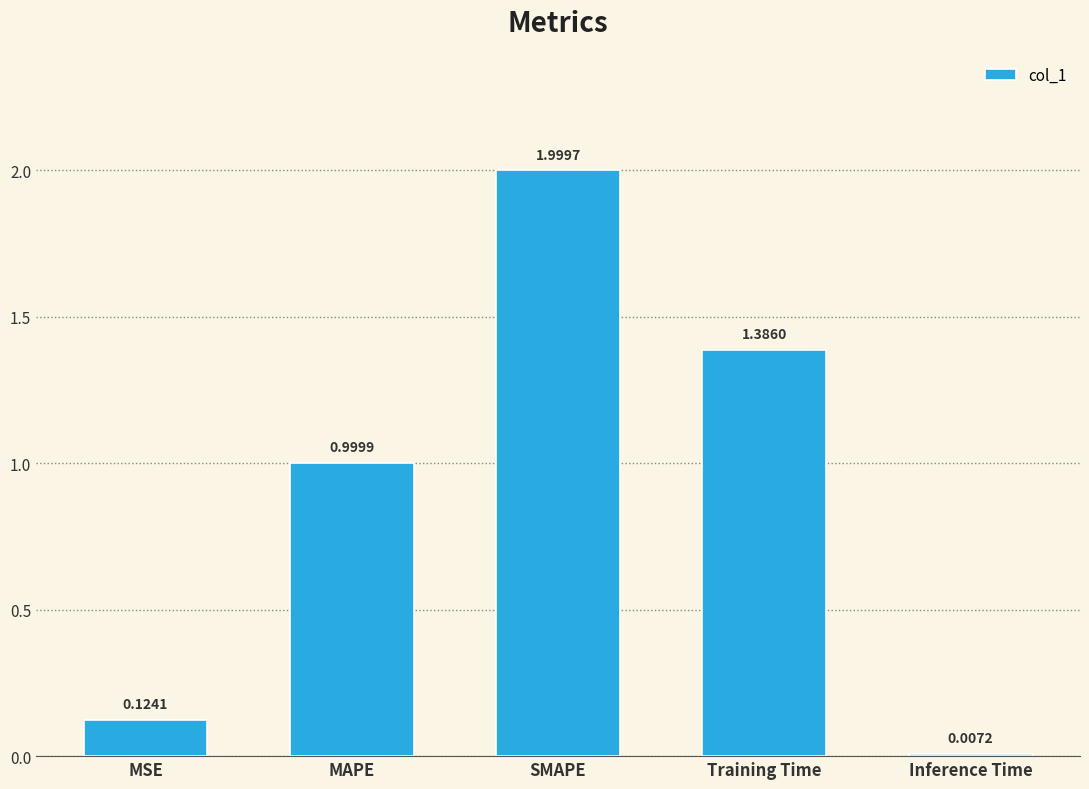

Where is the data nearest to the value 1?

MAPE